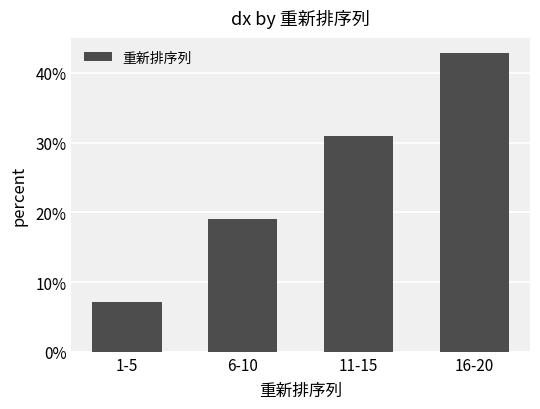

Is it true that the value at 6-10 is 19.0?

True